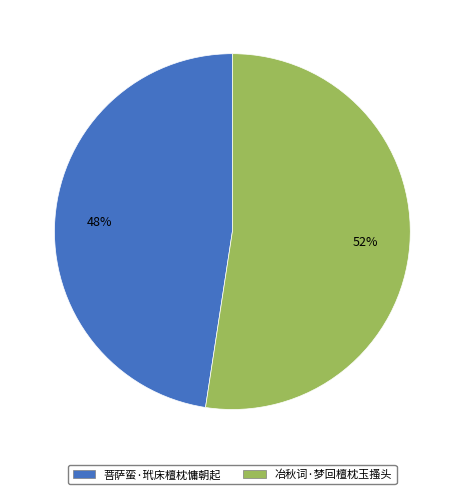

Rank the categories by value from lowest to highest.

菩萨蛮·玳床檀枕慵朝起, 冶秋词·梦回檀枕玉搔头